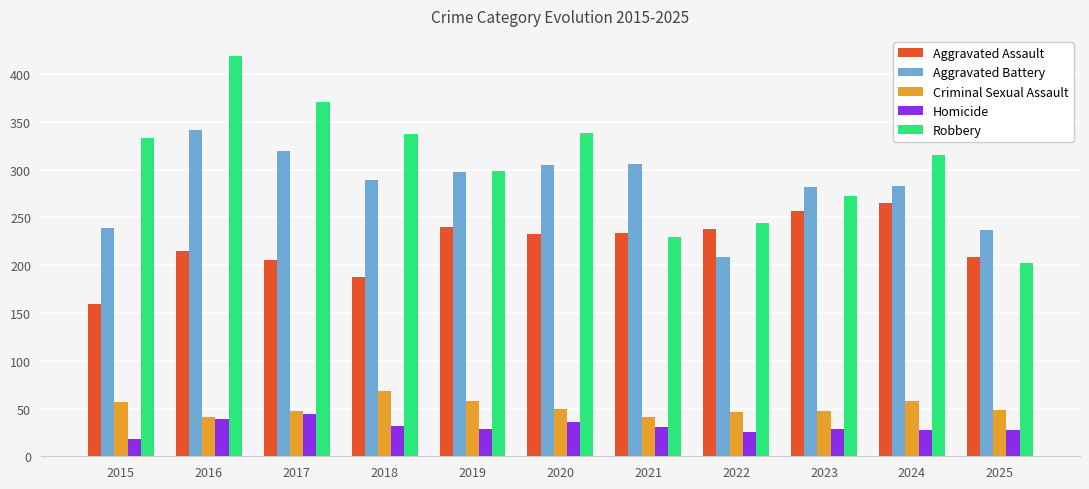

How many bars are there in each group?

5